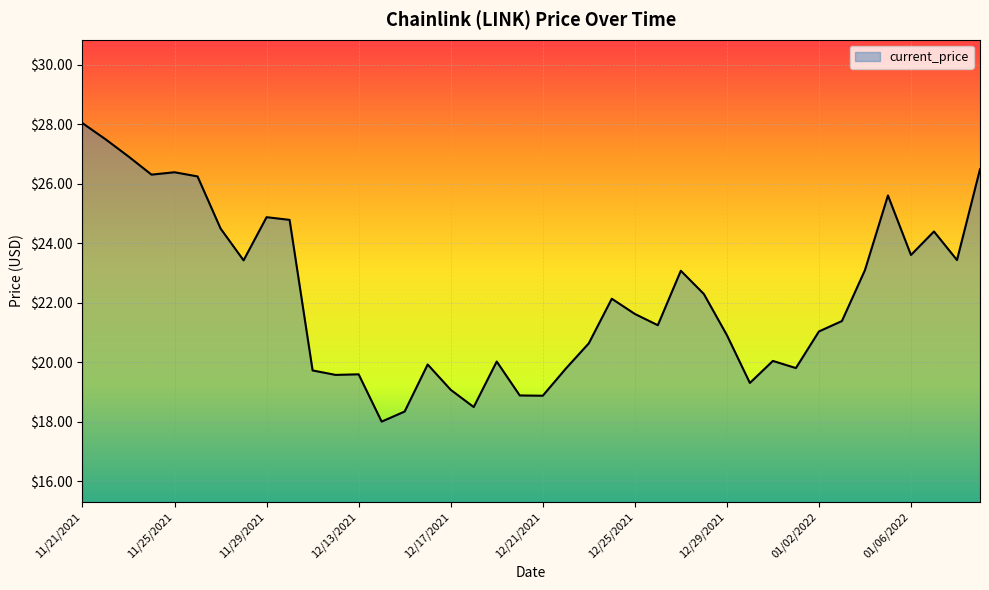

What is the minimum value shown in the chart?

18.0